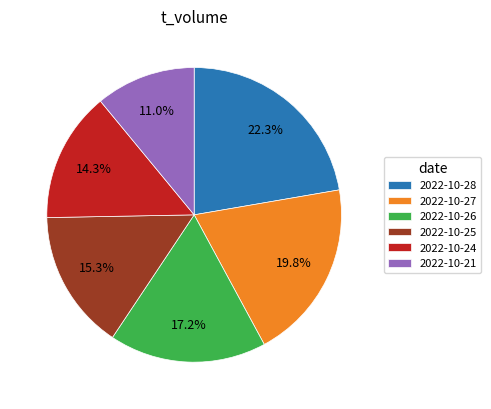

Approximately how many times larger is the value at 2022-10-24 compared to 2022-10-26?

0.8